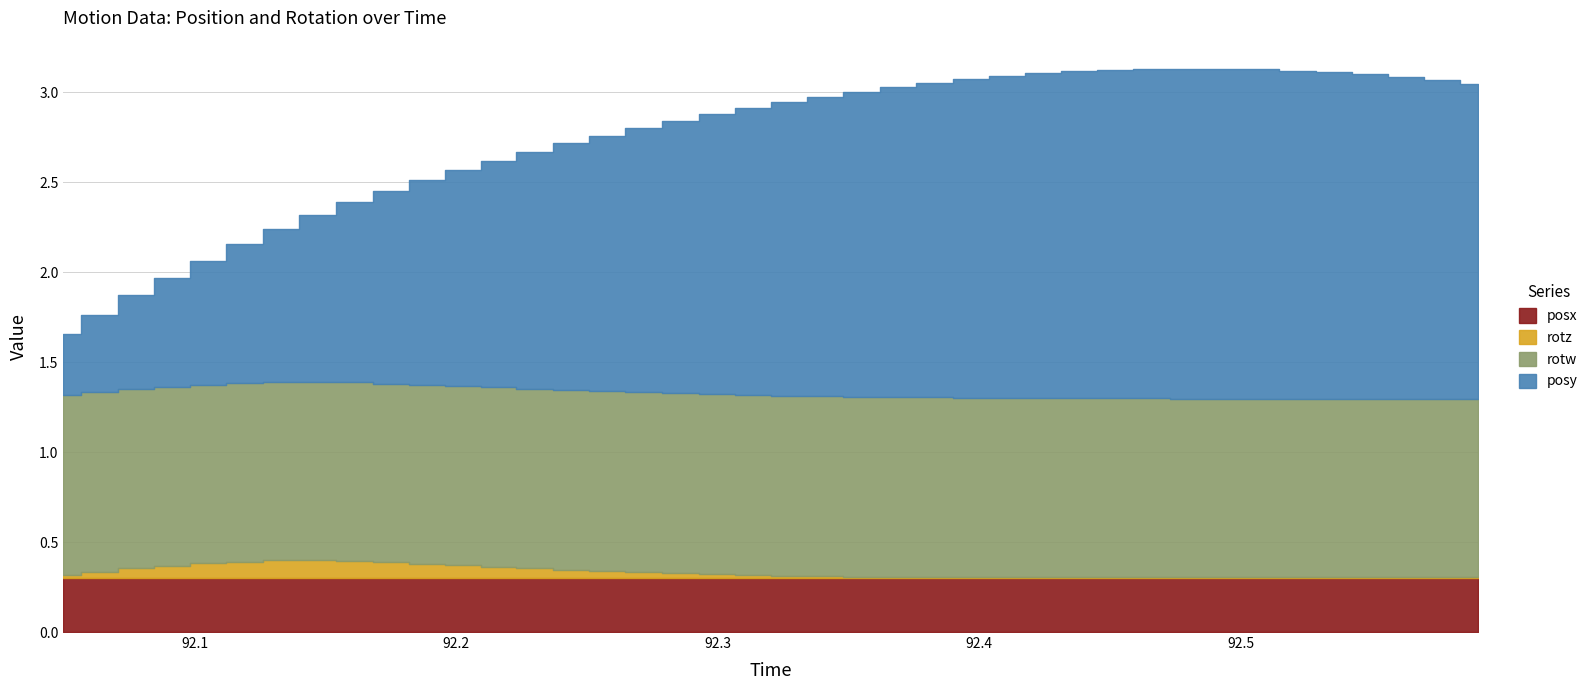

Where does the posy series first go above 1?

8